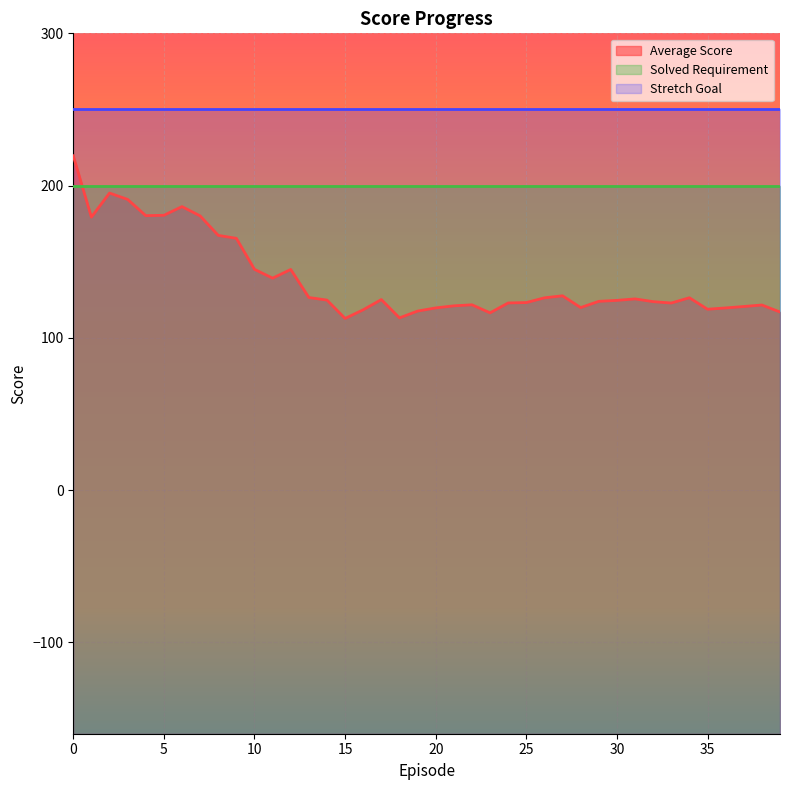

What is the spread (max minus min) of values at 23?

133.6